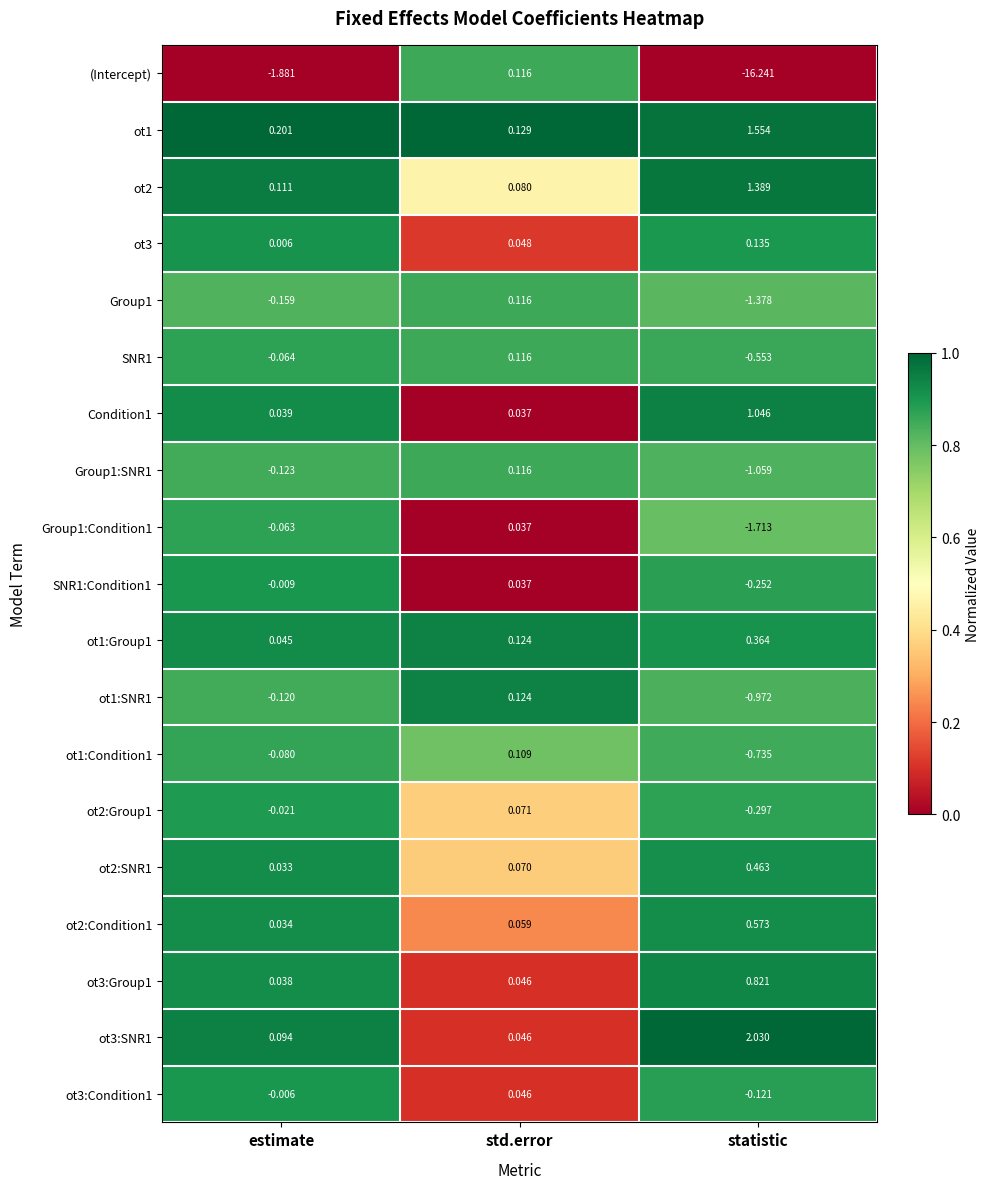

Is the value of ot1:Condition1 at statistic greater than the value of (Intercept) at estimate?

Yes